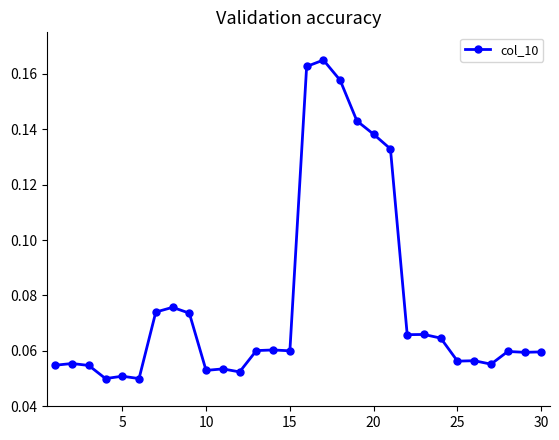

Count the values in the range 0 to 1.

30